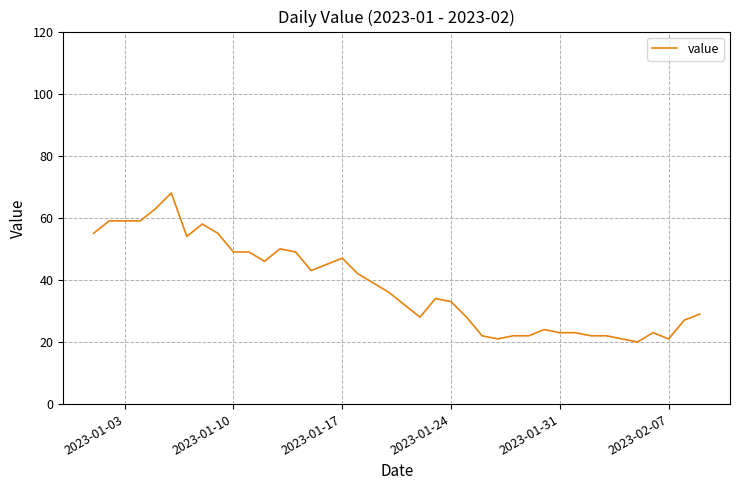

What is the difference between the maximum and minimum values?

48